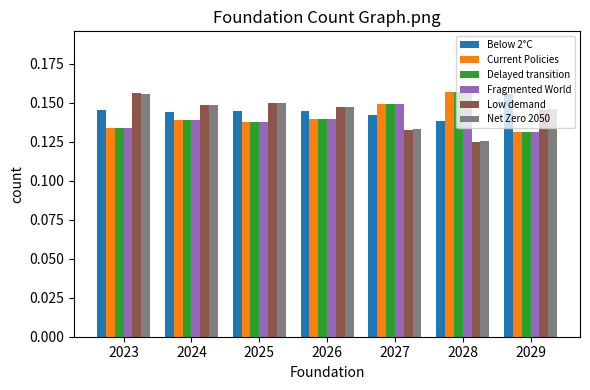

How many distinct data groups are displayed?

6